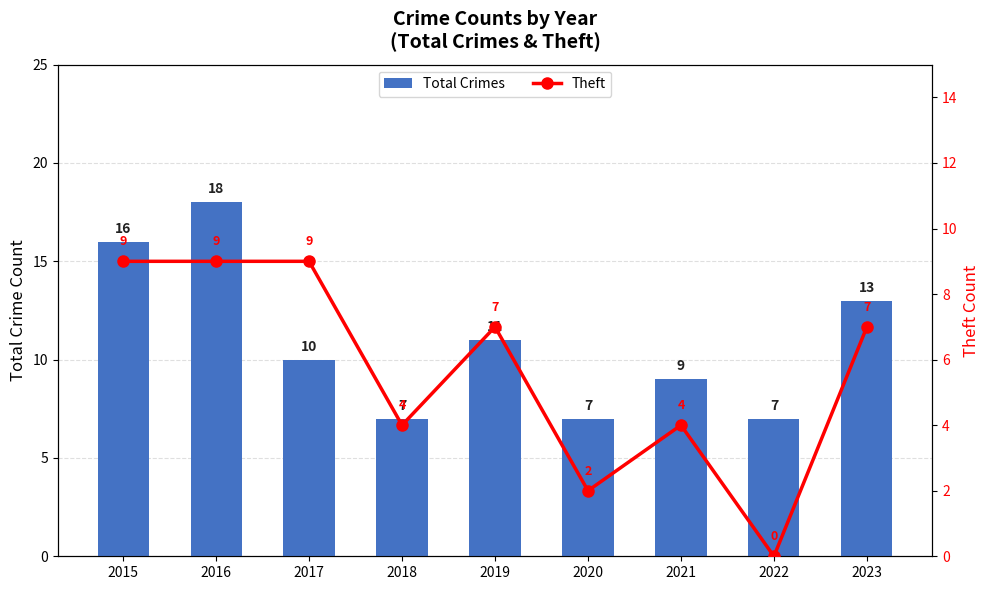

List the labels in order of Total Crimes value, smallest first.

2018, 2020, 2022, 2021, 2017, 2019, 2023, 2015, 2016